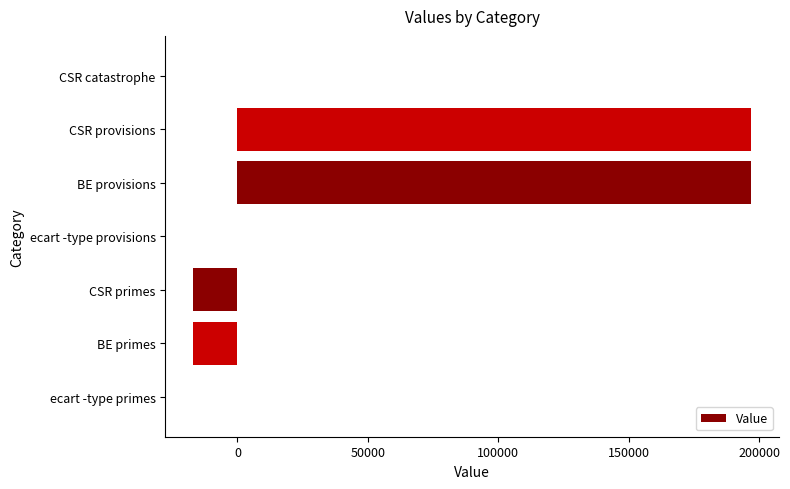

How many series are shown in this chart?

1